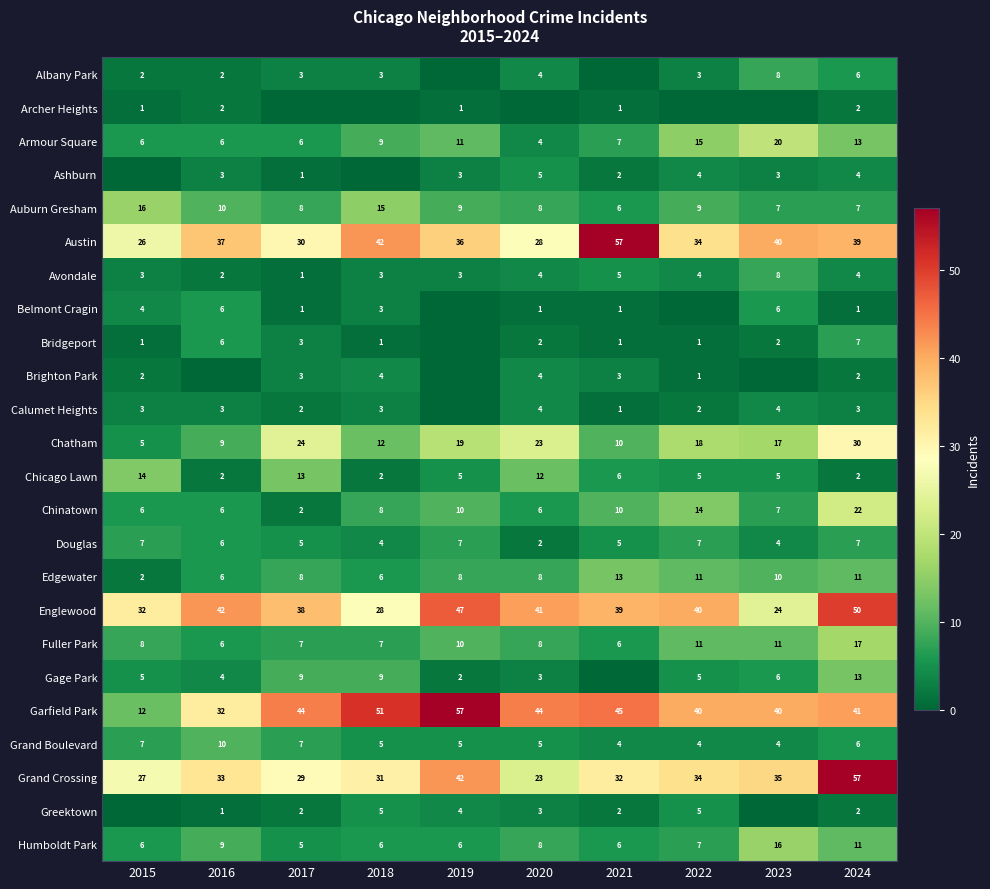

What value does the Grand Crossing series have at 2019, to the nearest 10?

40